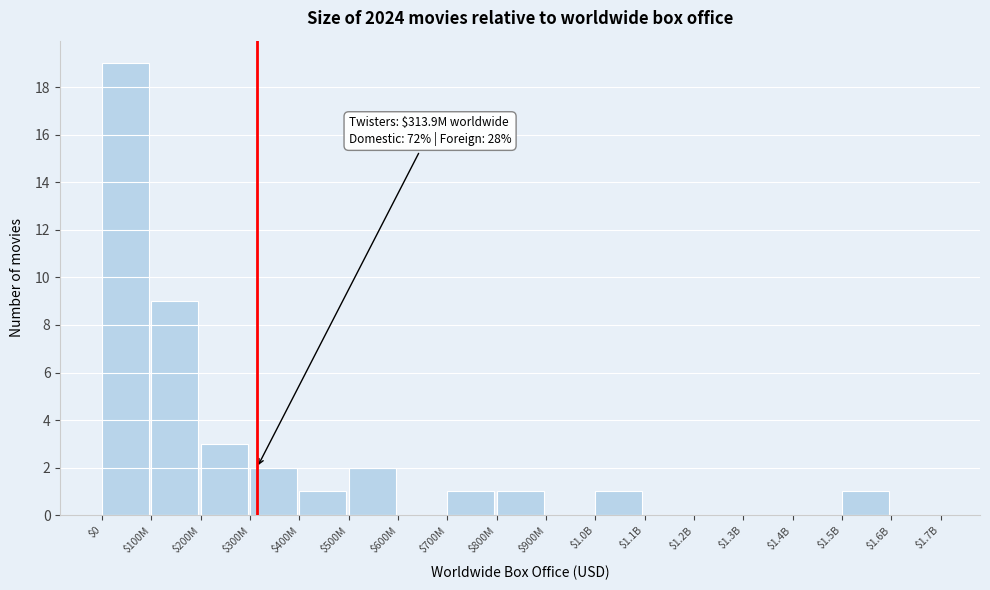

True or false: the data shows 19 at $0.

True